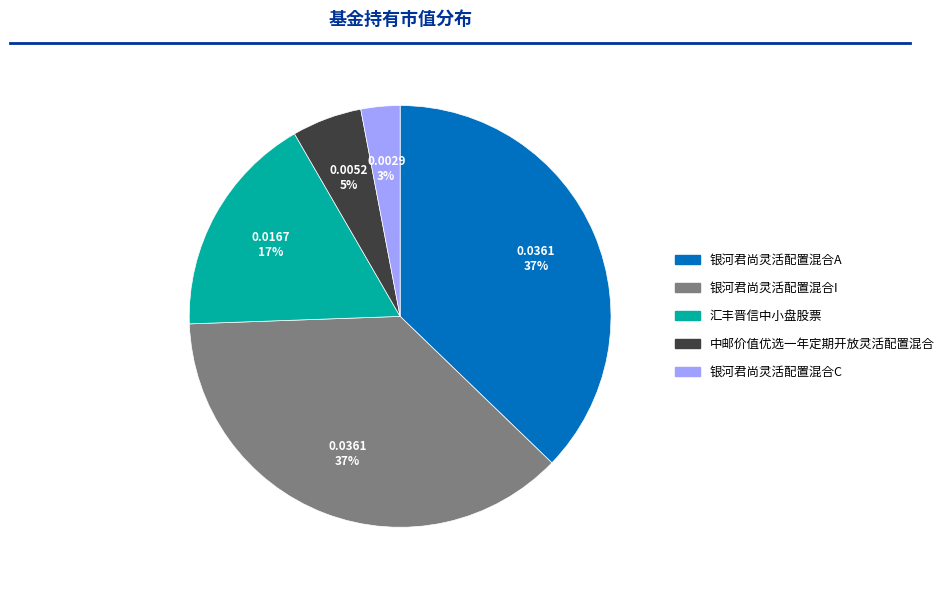

What is the smallest slice in the pie chart?

银河君尚灵活配置混合C